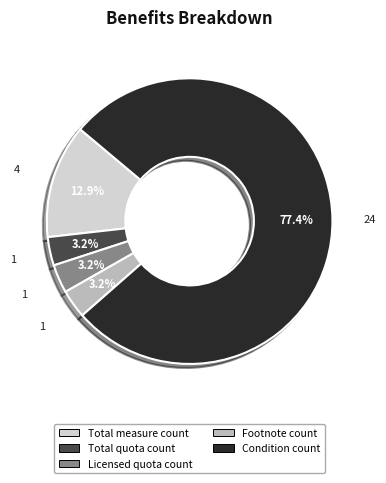

What is the largest slice in the pie chart?

Condition count